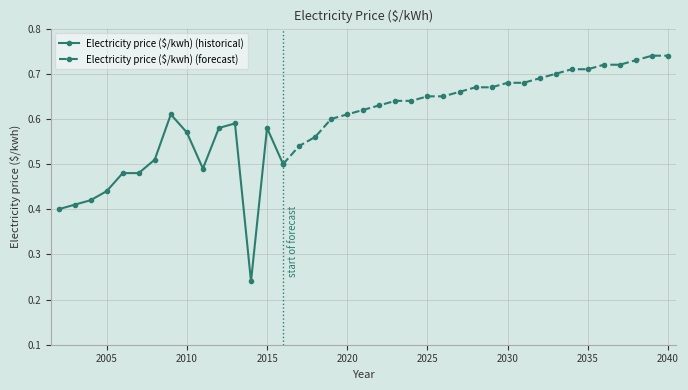

The value at 2018 is 0.6. True or false?

True